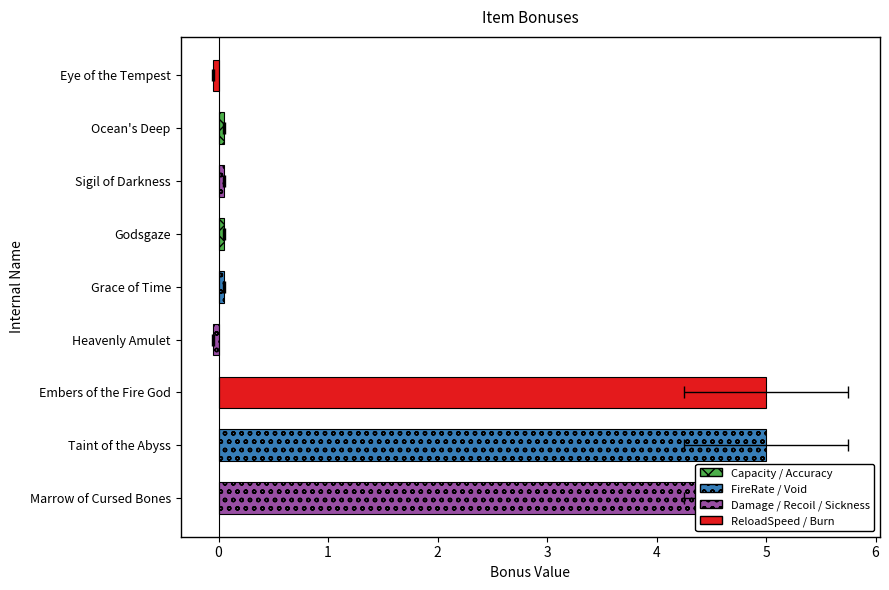

What is the change in value from Heavenly Amulet to Embers of the Fire God?

+5.0